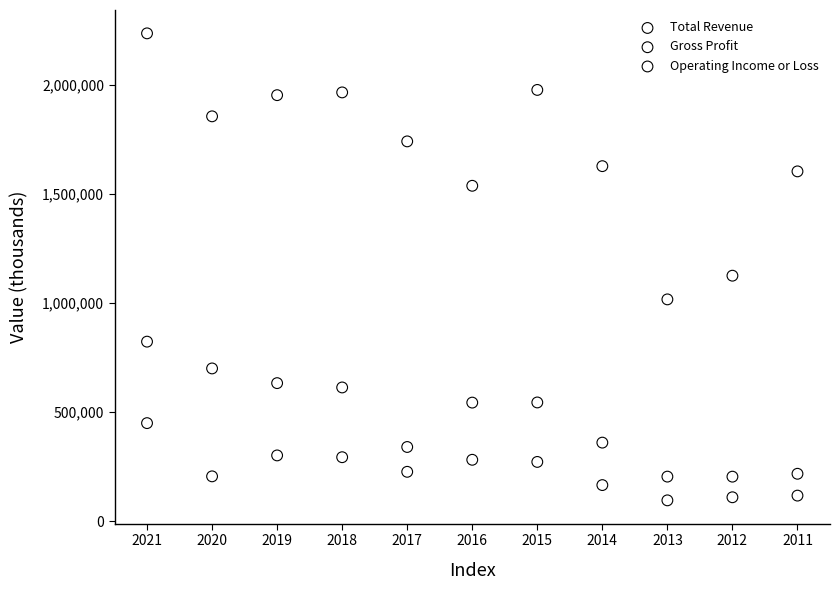

Which series reaches the maximum Y coordinate?

Total Revenue